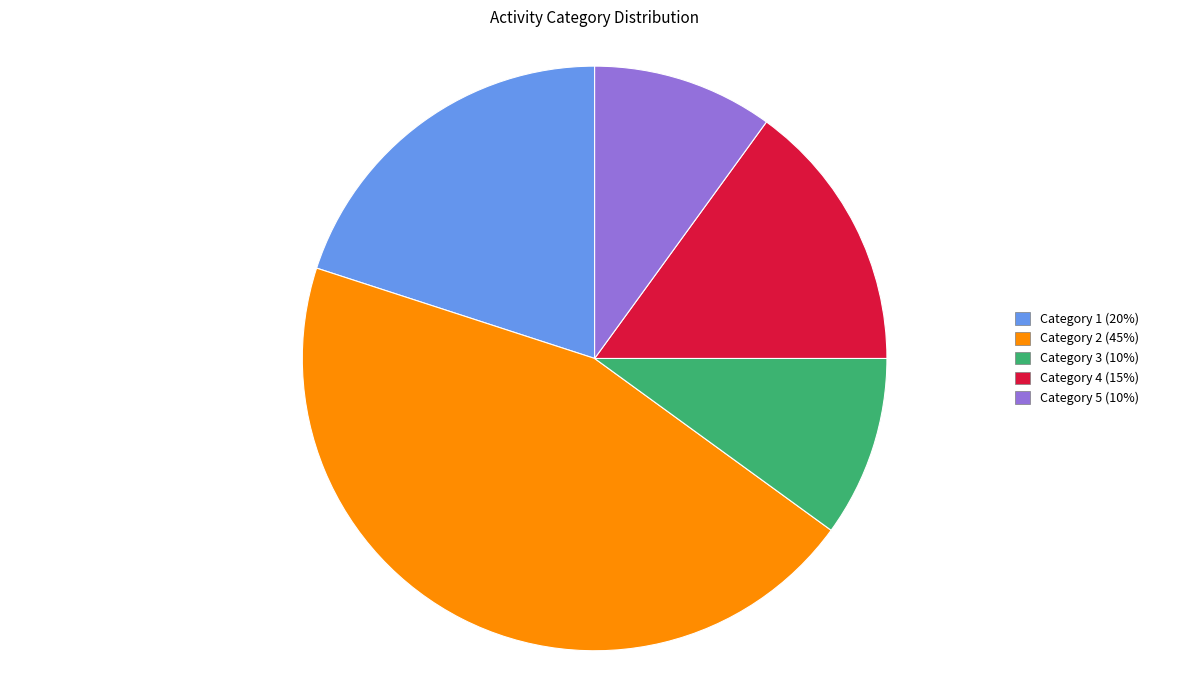

Count the number of slices in the pie.

5